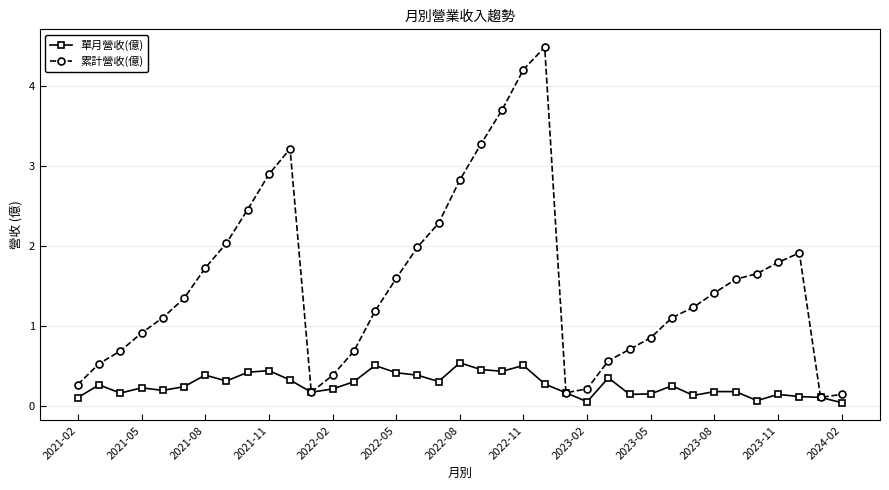

Does the chart have visible grid lines?

Yes